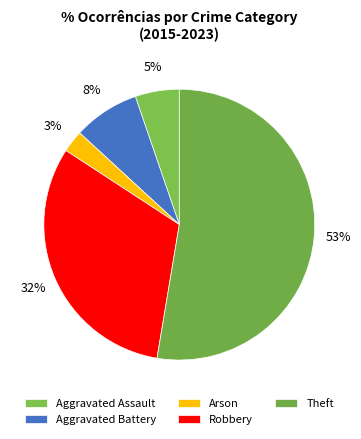

Which category accounts for the majority?

Theft